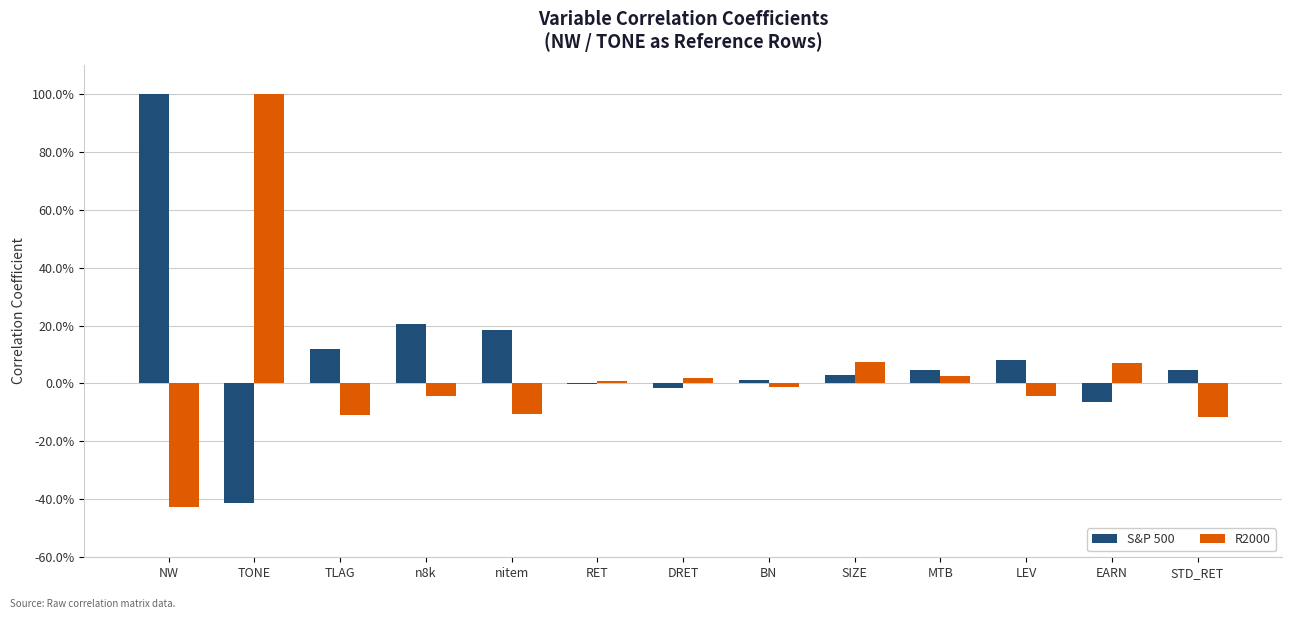

At which category does the chart reach its peak across all series?

NW